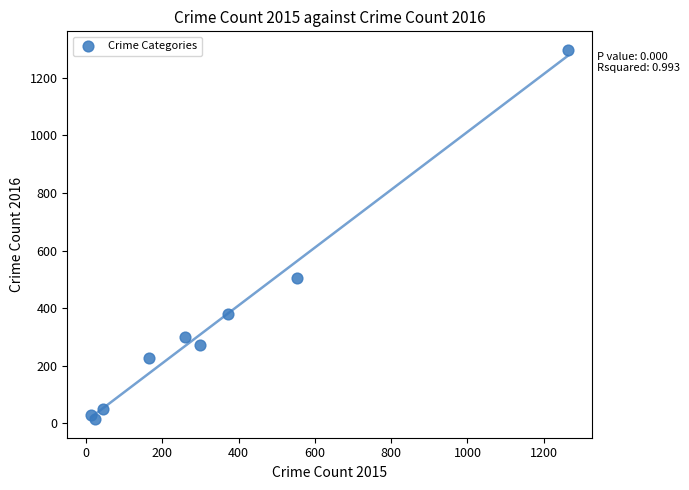

What Y value in the scatter plot is closest to 655?

505